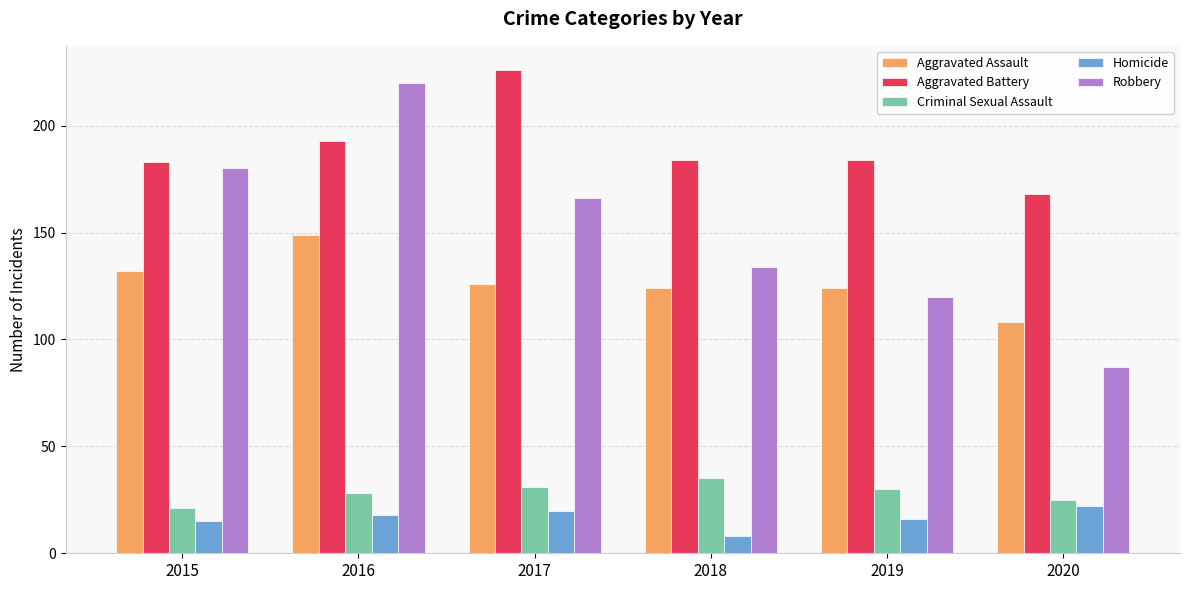

How many groups of bars are there?

6